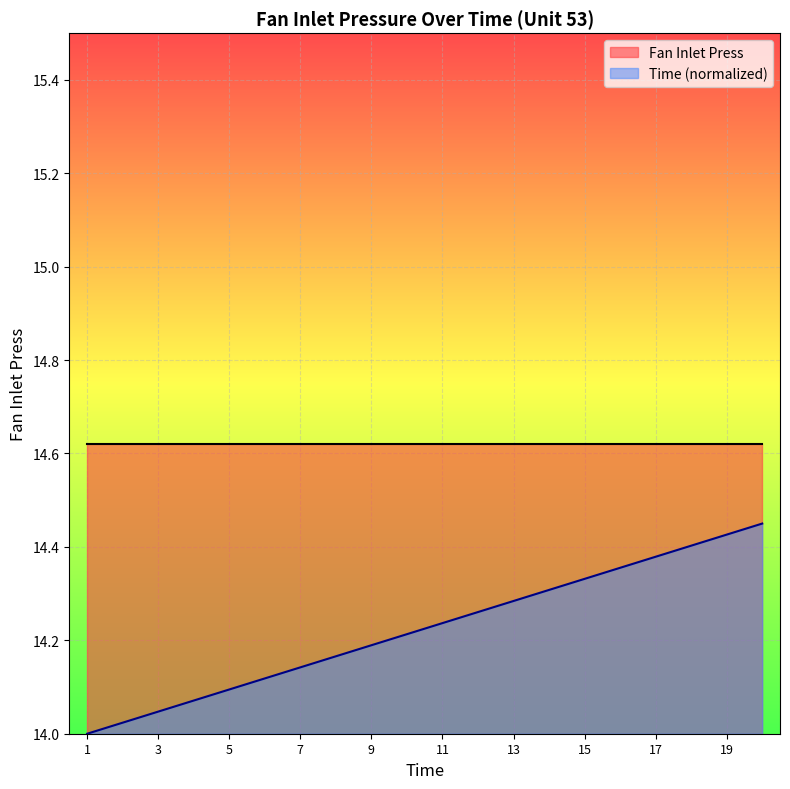

True or false: the data shows 14.2 at 8.

True